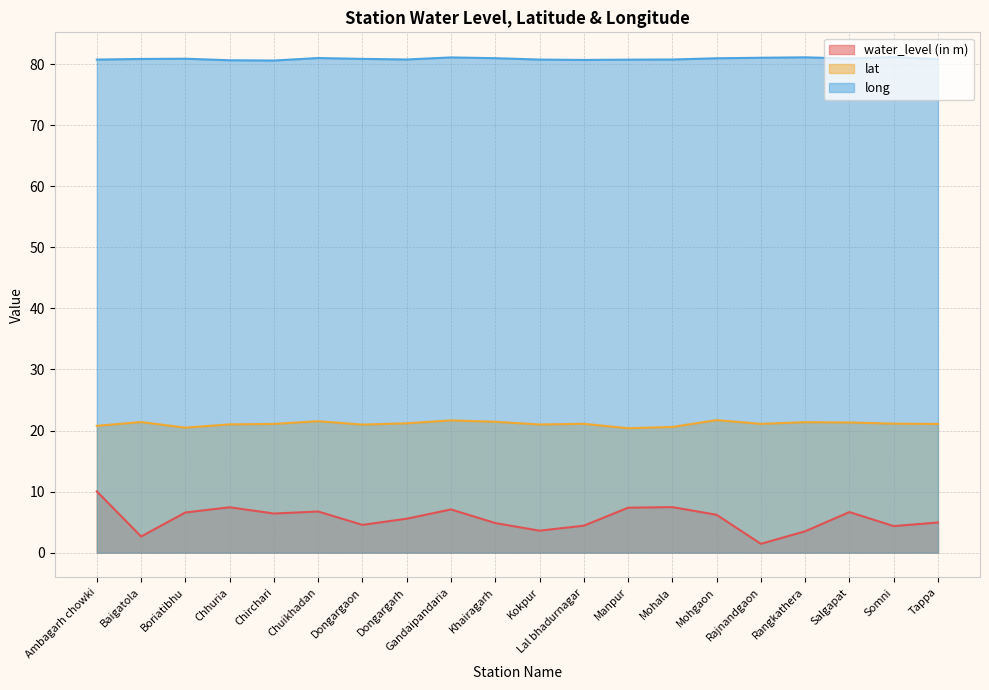

How many data points does each series have?

20